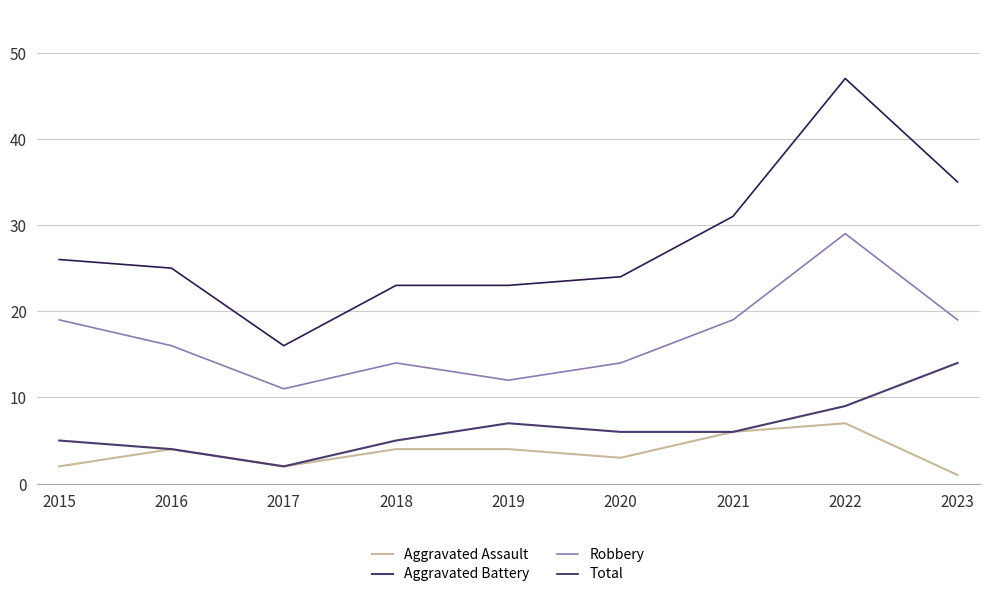

What is the difference between the maximum and minimum values in the Aggravated Battery series?

12